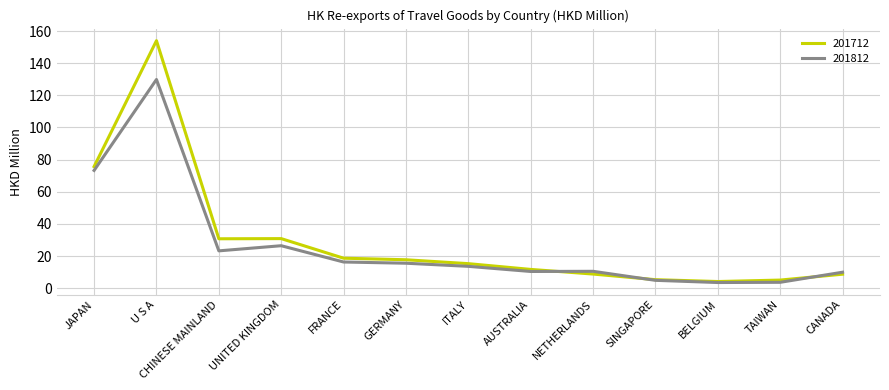

What is the maximum value for 201812?

129.9